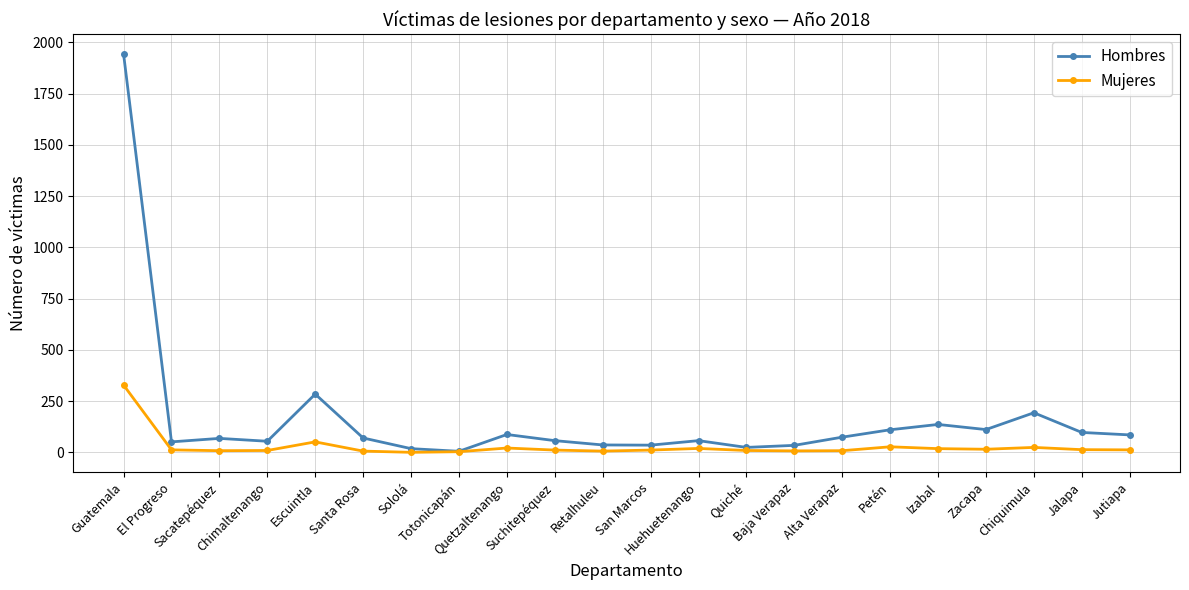

What are all the series names shown in the legend?

Hombres, Mujeres